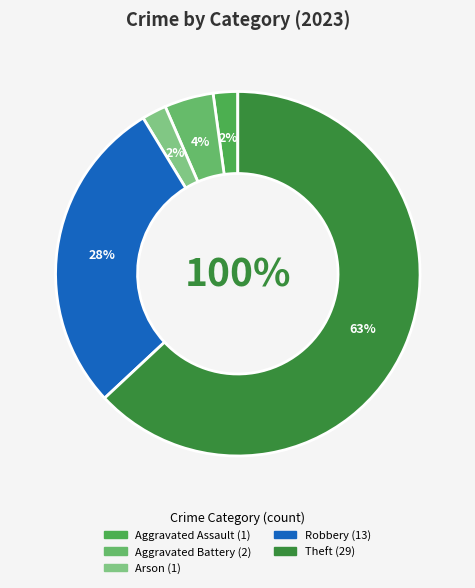

To the nearest percent, what percentage of the pie is Aggravated Battery?

4%